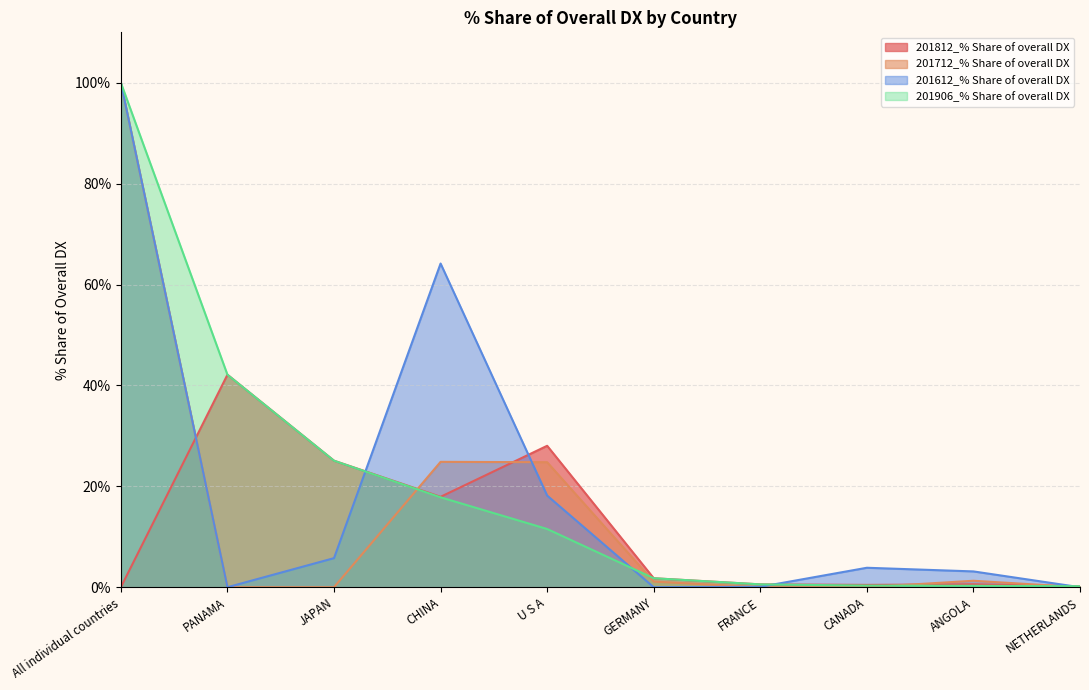

Where does the 201612_% Share of overall DX series first go above 3?

All individual countries